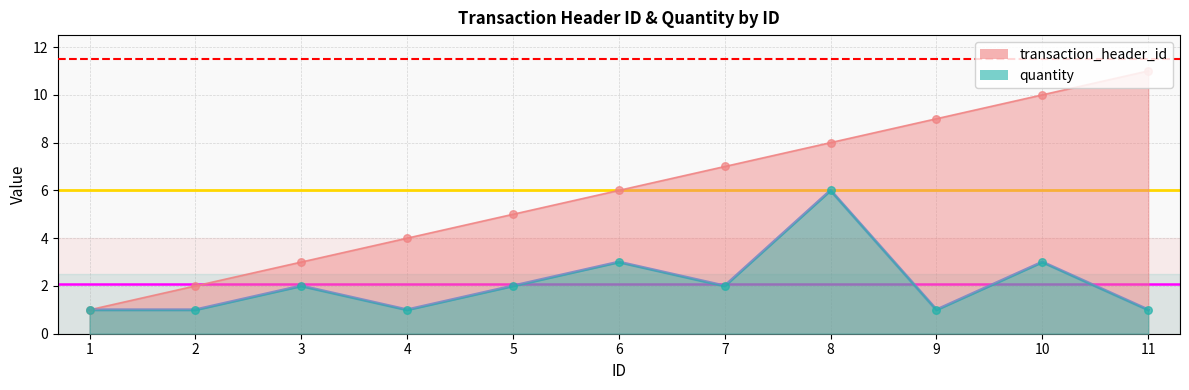

What is the total value across all series at 8?

14